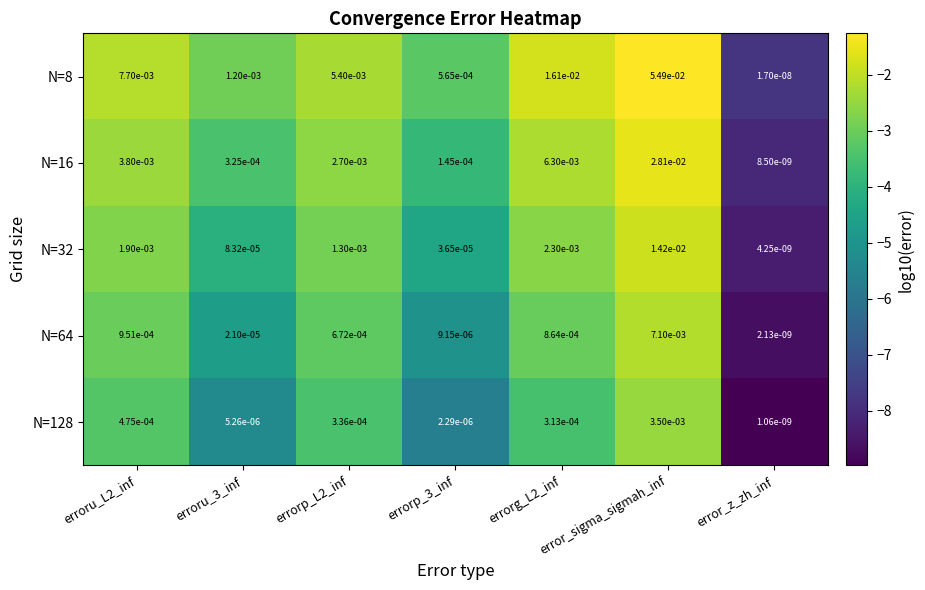

At which label does N=128 reach its minimum?

error_z_zh_inf